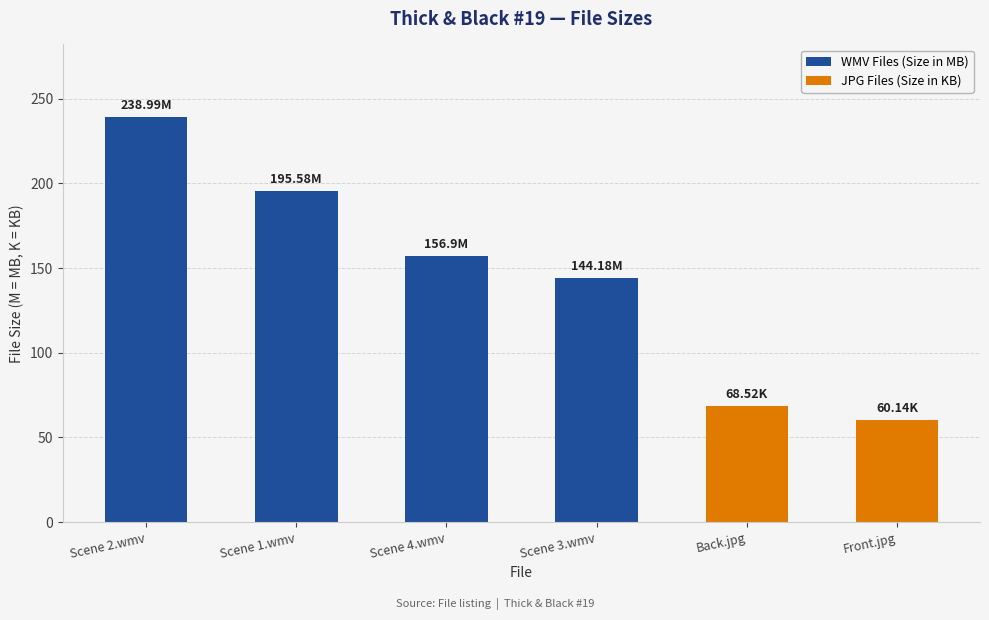

Rank the categories by value from lowest to highest.

Front.jpg, Back.jpg, Scene 3.wmv, Scene 4.wmv, Scene 1.wmv, Scene 2.wmv